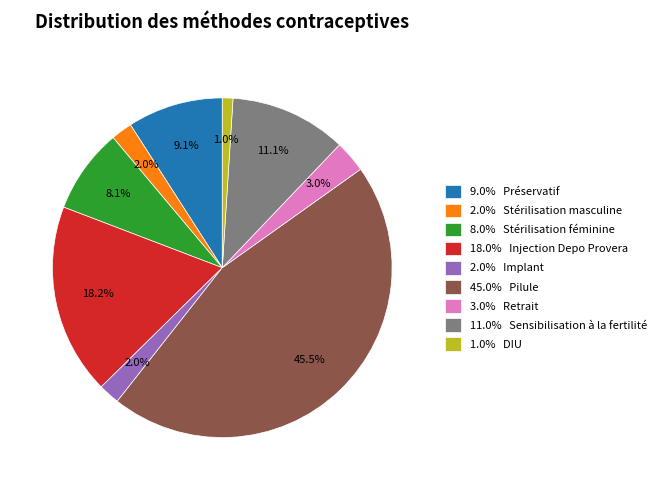

To the nearest percent, what is the average slice percentage?

11%